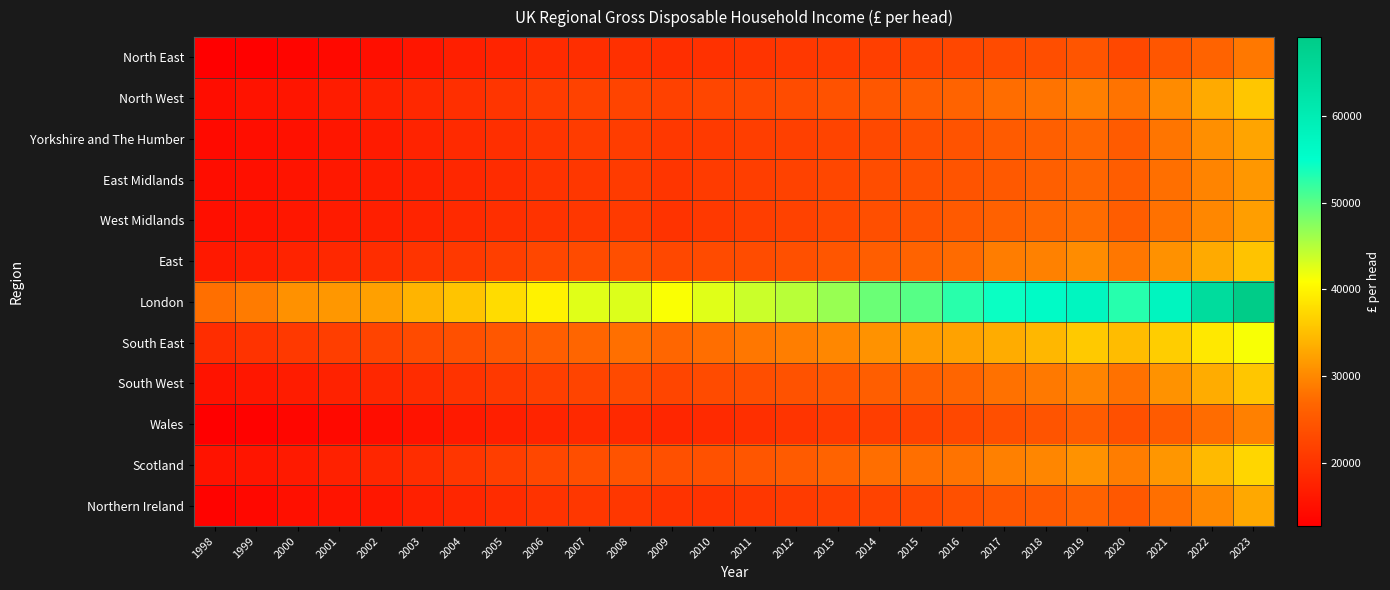

Which series changed the most between 2010 and 2012?

London